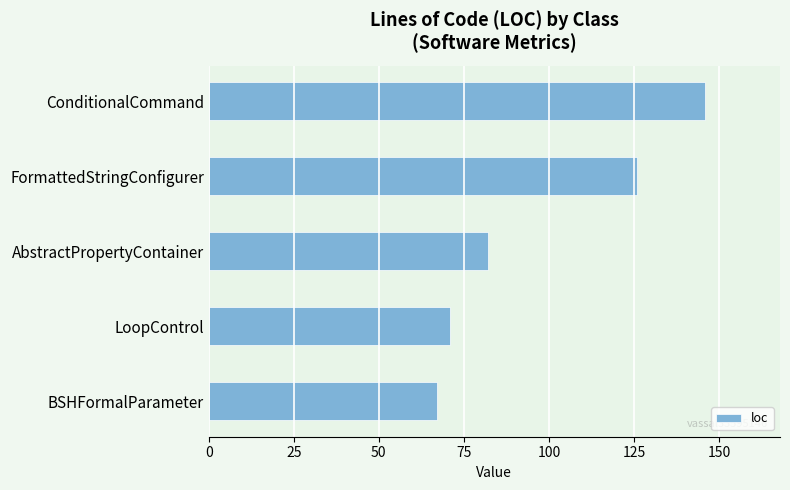

What is the sum of all values?

492